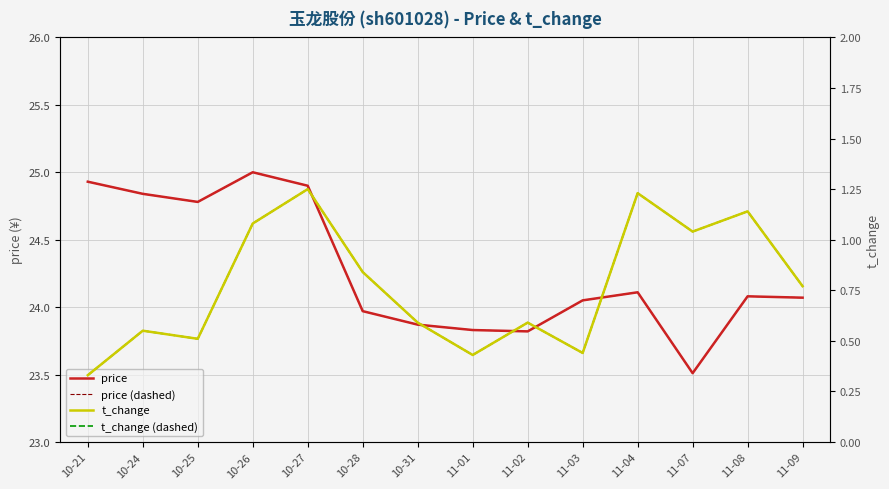

True or false: price and t_change cross at least once.

False